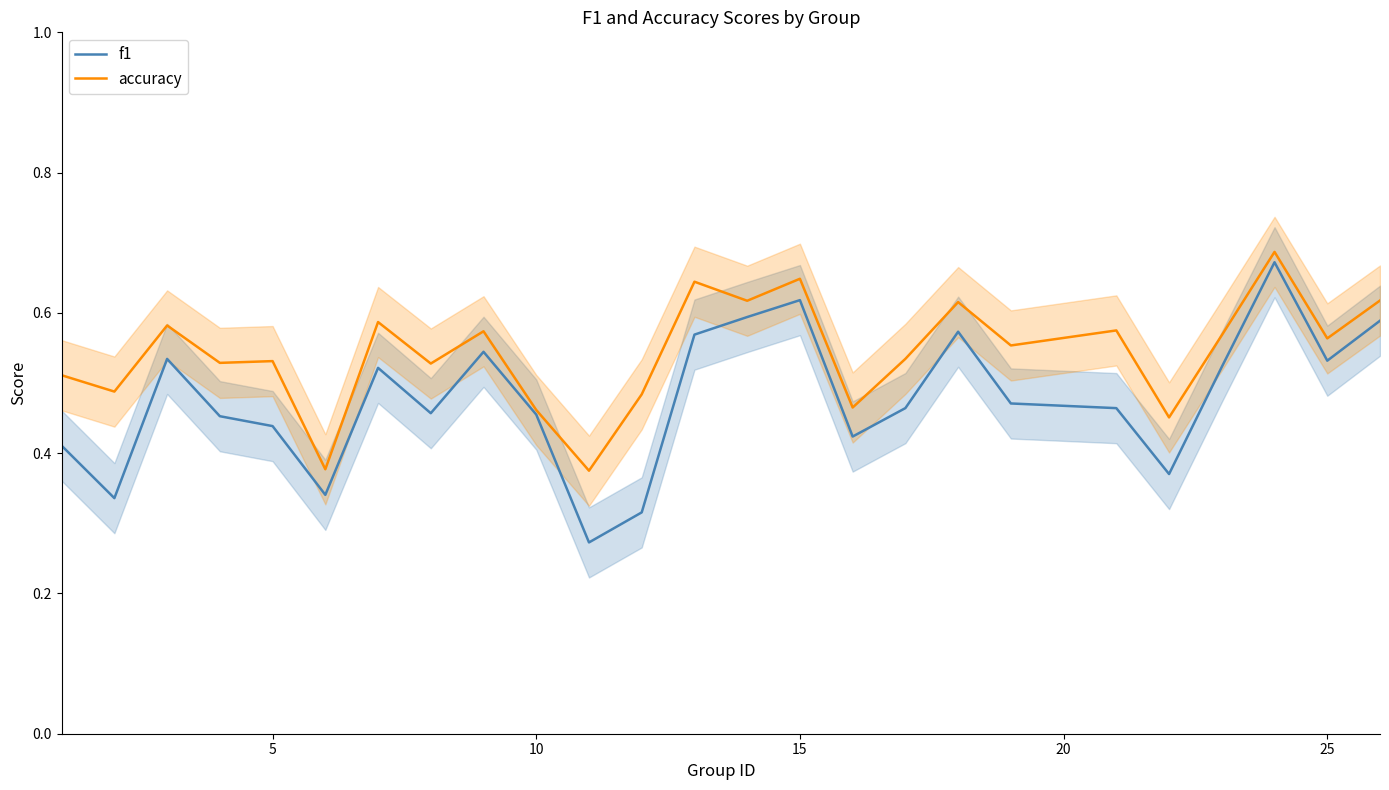

What is the value of the f1 point at the 10th from the left?

0.5